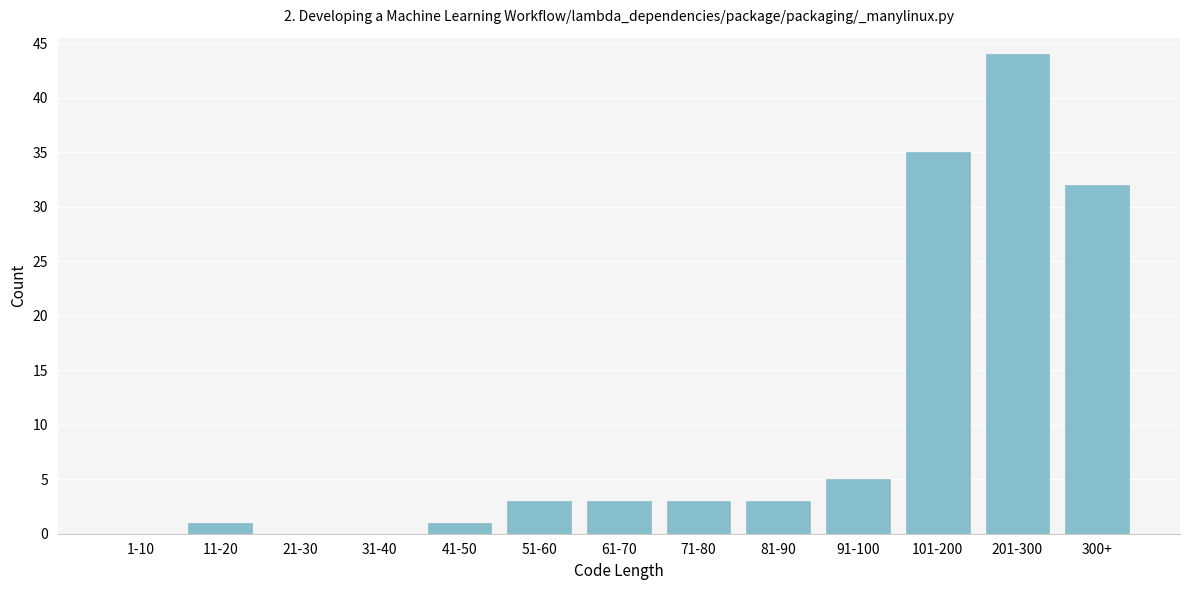

Reading left to right, what are all the values shown in this chart?

1-10=0	11-20=1	21-30=0	31-40=0	41-50=1	51-60=3	61-70=3	71-80=3	81-90=3	91-100=5	101-200=35	201-300=44	300+=32